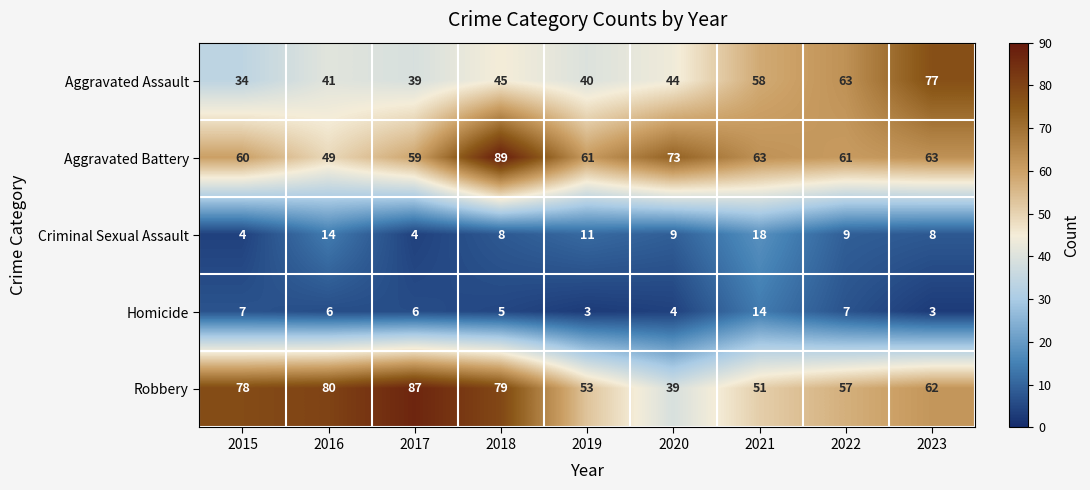

Count the number of categories in the chart.

9